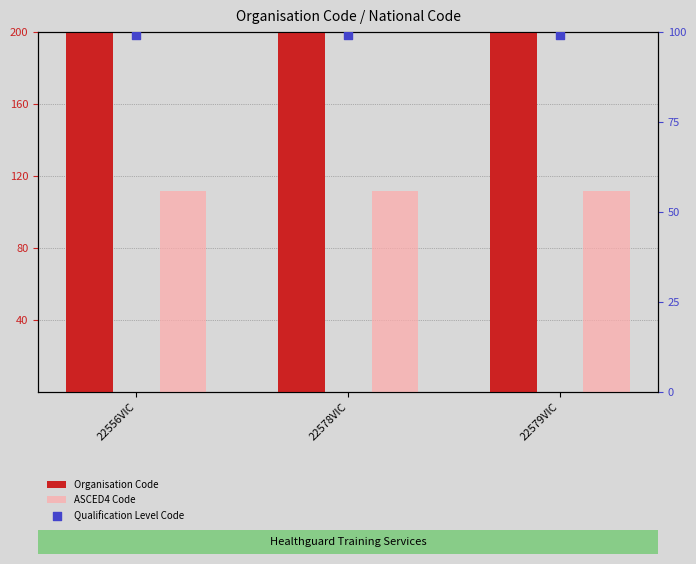

Which series contains the highest Y value?

Organisation Code